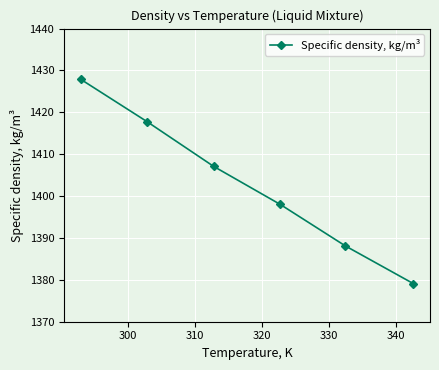

How many categories are shown in the chart?

6